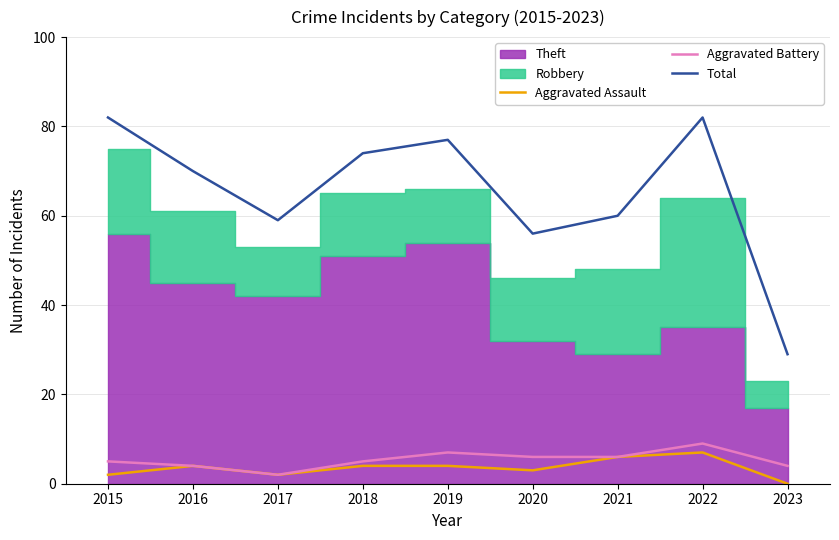

Rank the categories by Aggravated Battery value from lowest to highest.

2017, 2016, 2023, 2015, 2018, 2020, 2021, 2019, 2022